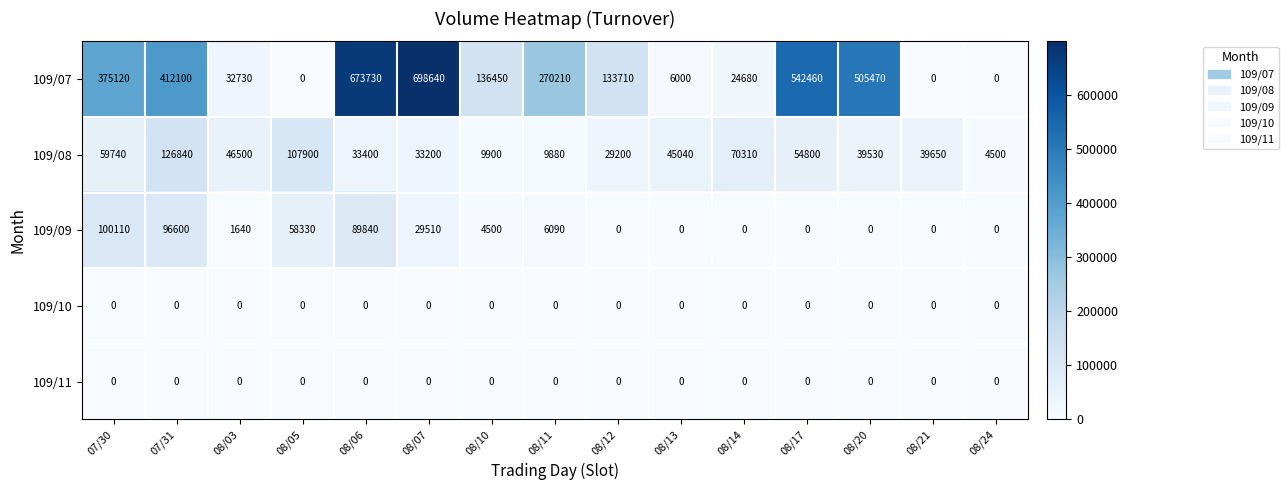

Which label corresponds to the largest value in the chart?

08/07